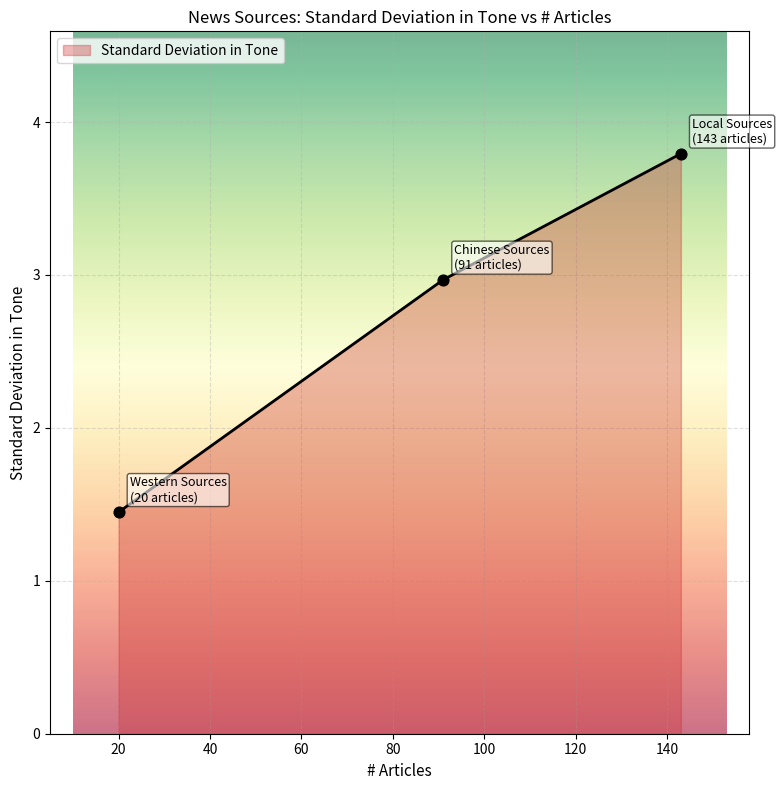

What is the difference between the maximum and second lowest values?

0.8